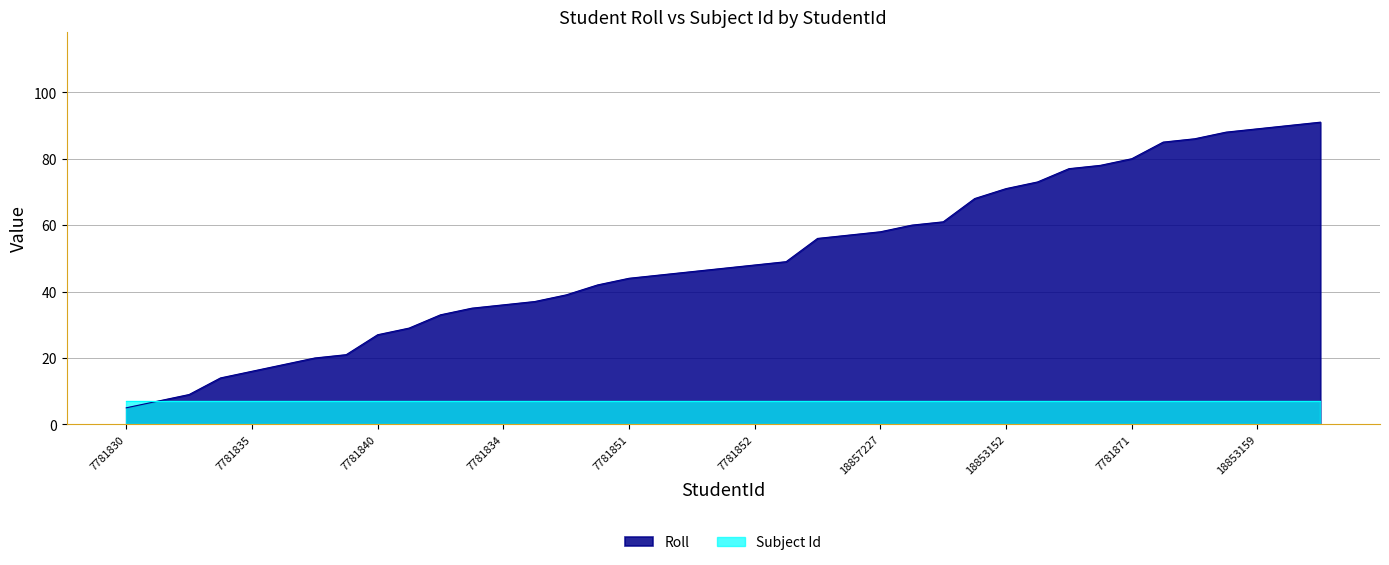

Between 7781837 and 7781842, which is larger?

7781837